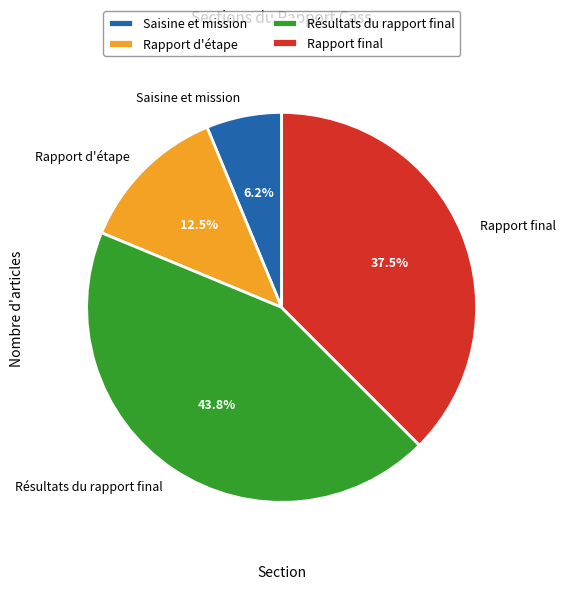

Does any single category account for the majority?

No